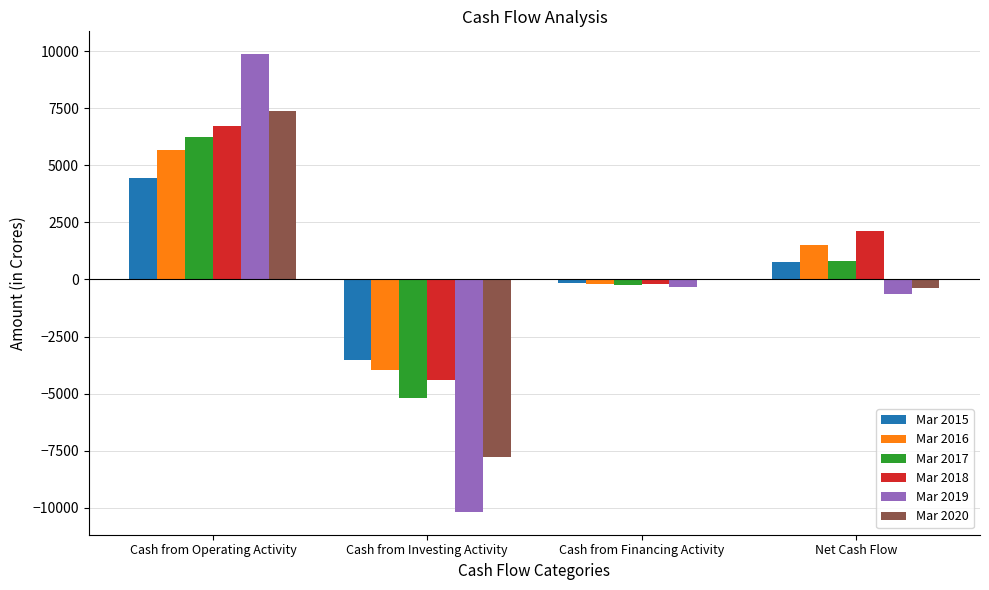

Which series has the largest total across all categories?

Mar 2018